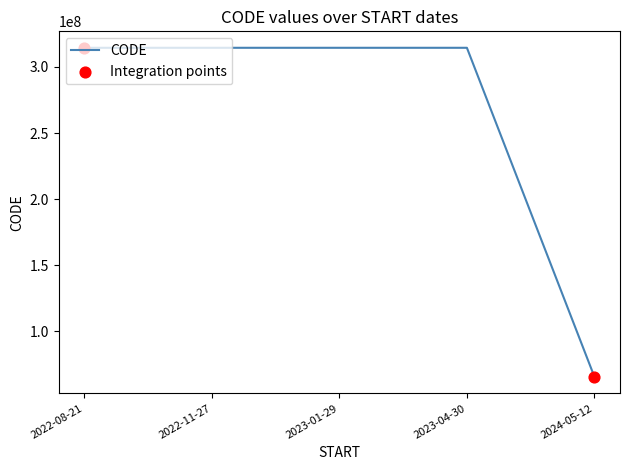

Approximately how many times larger is the value at 2022-11-27 compared to 2024-05-12?

4.8